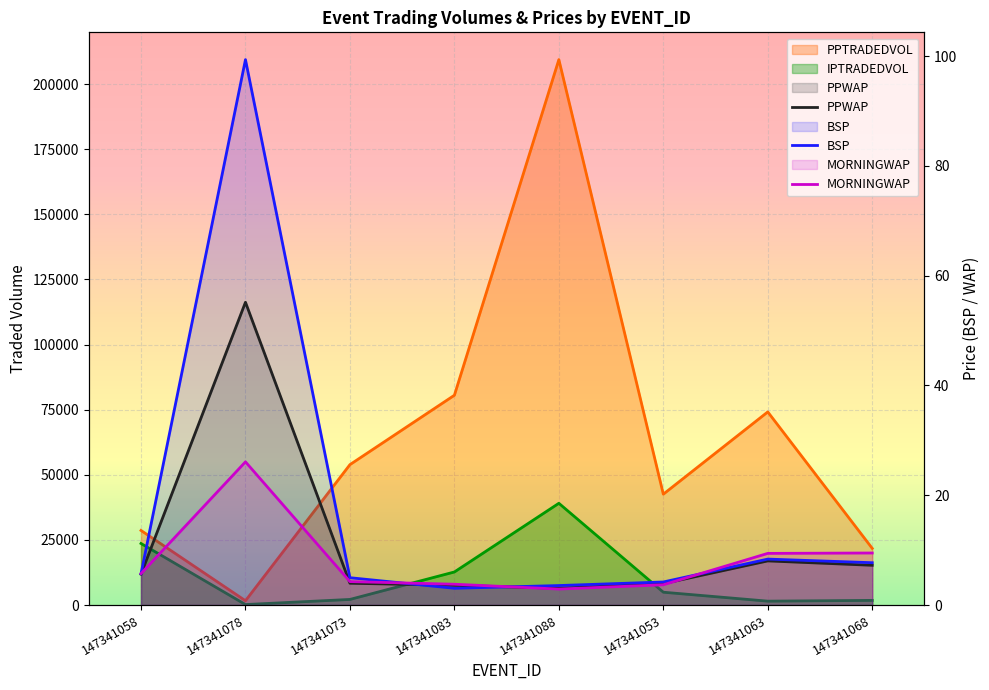

The PPWAP series shows 2.4 at 147341083. True or false?

False